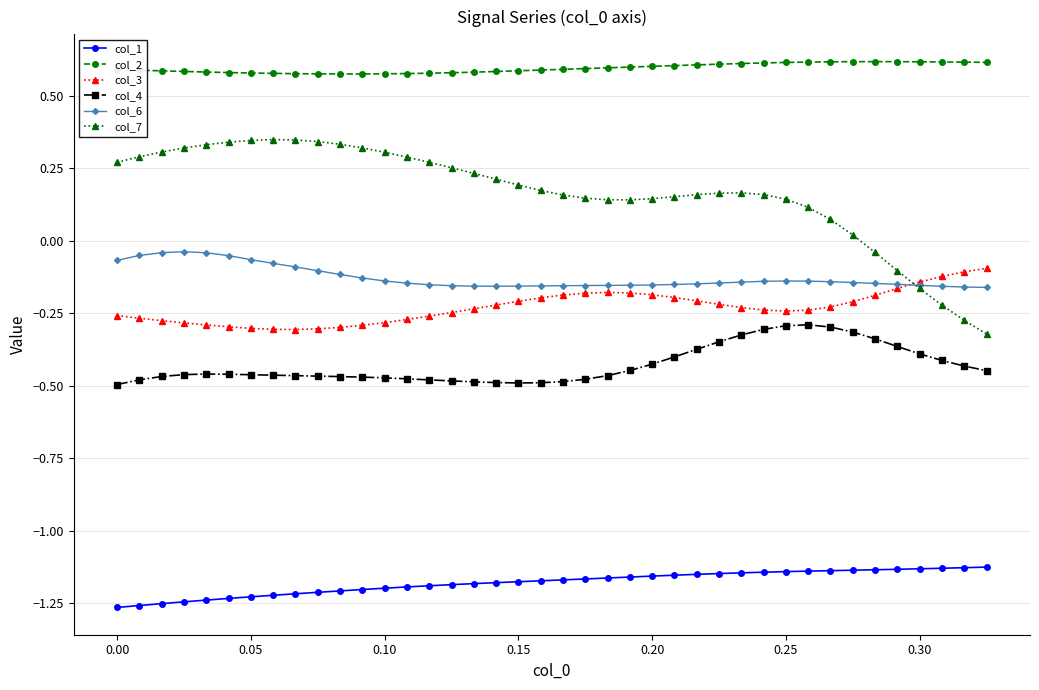

In col_2, how many points are higher than both neighbors (excluding endpoints)?

1